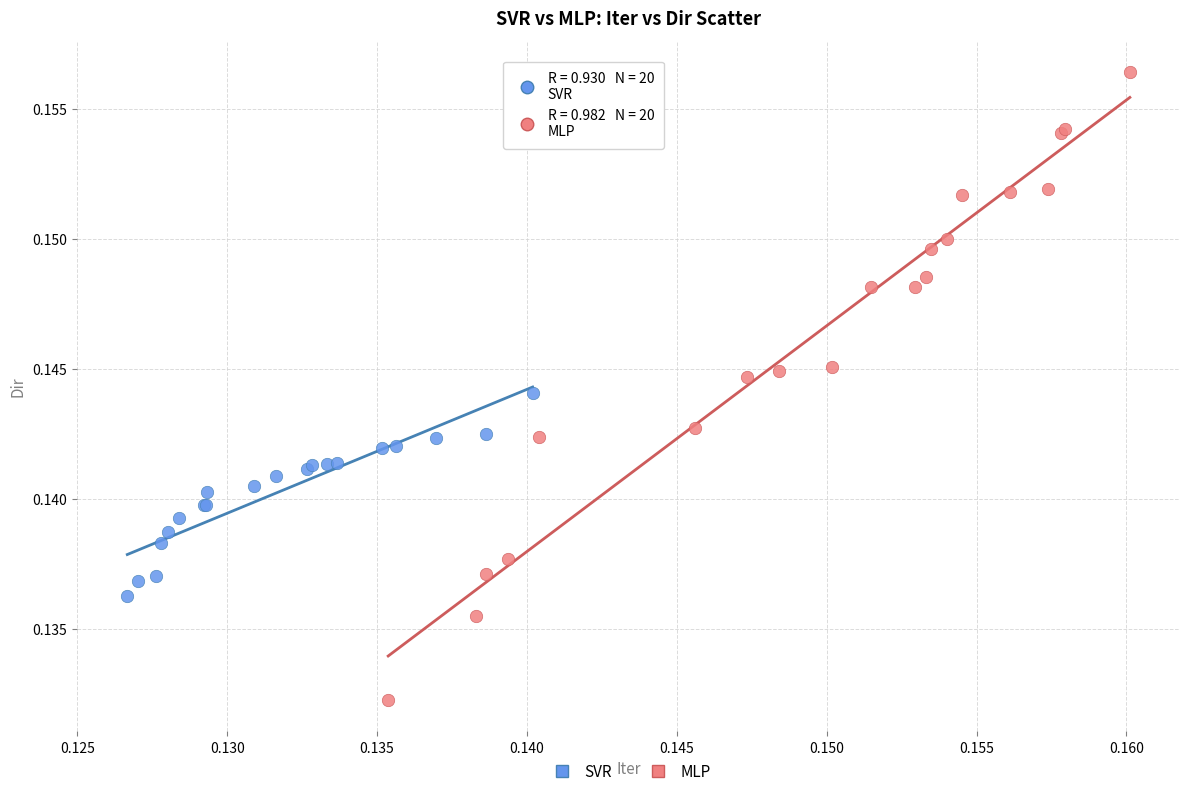

Which series reaches the minimum Y coordinate?

MLP